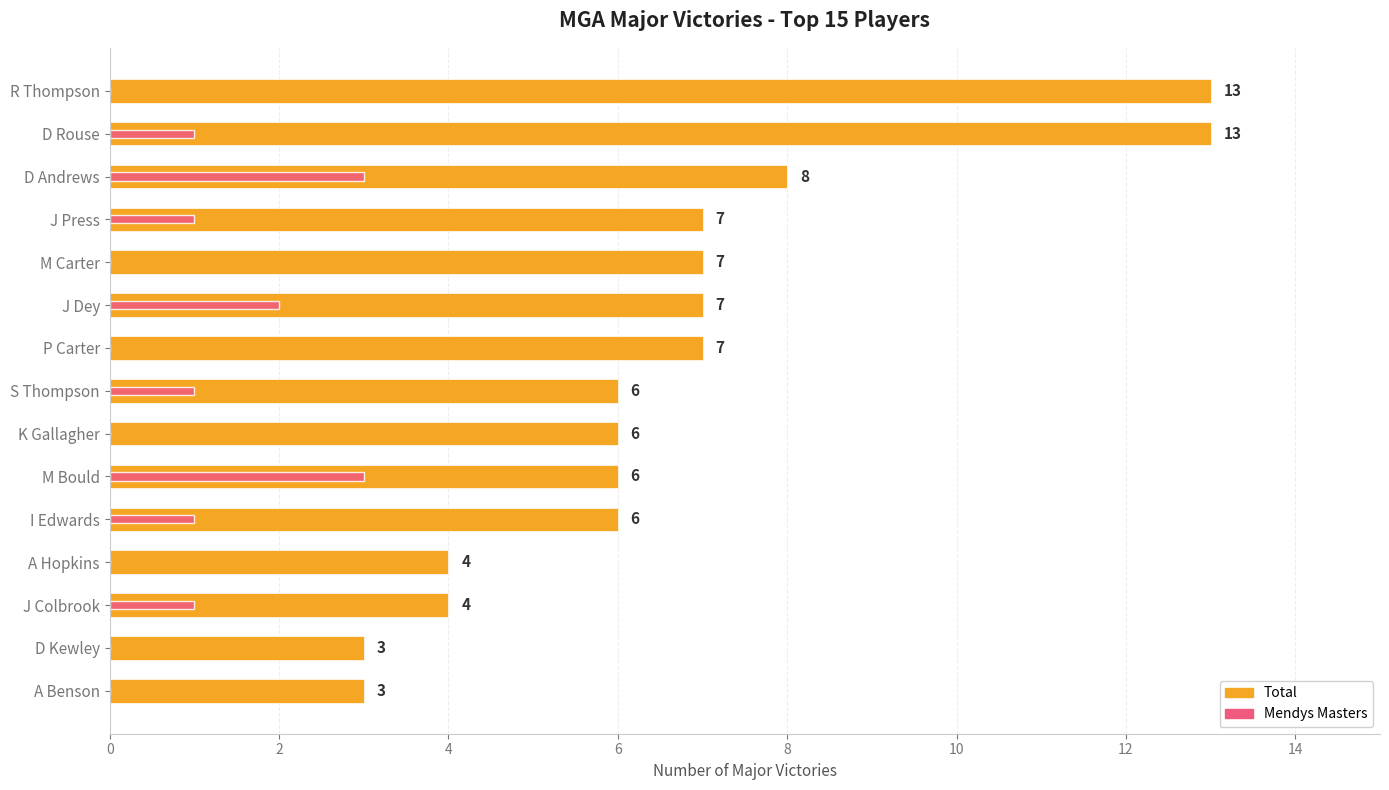

How many categories are shown in the chart?

15